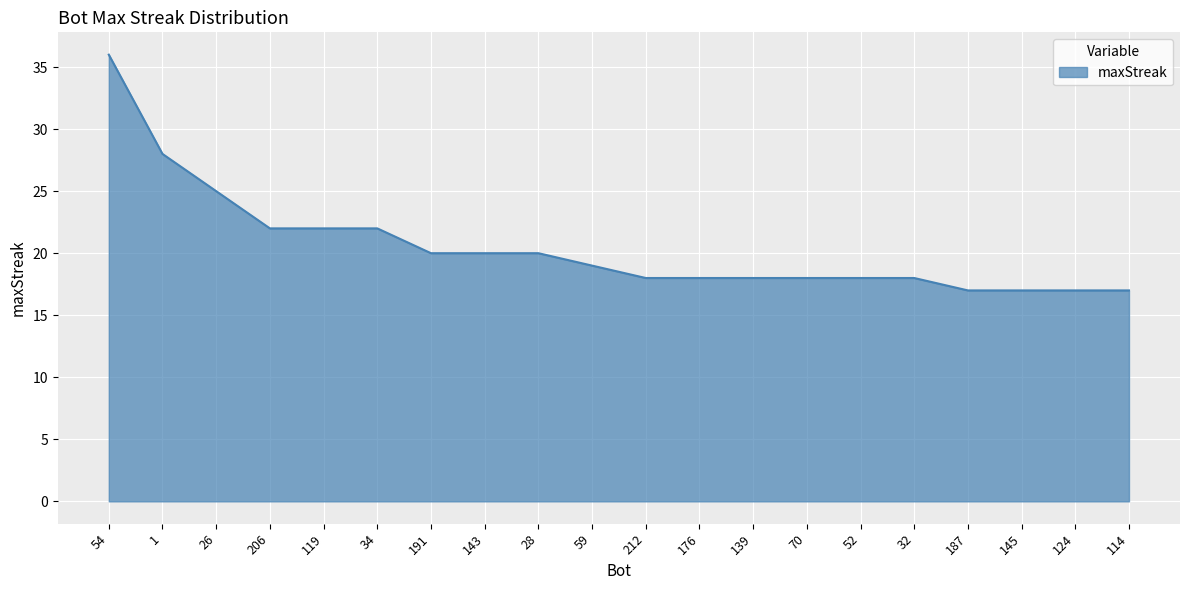

How many lines are shown in the chart?

1